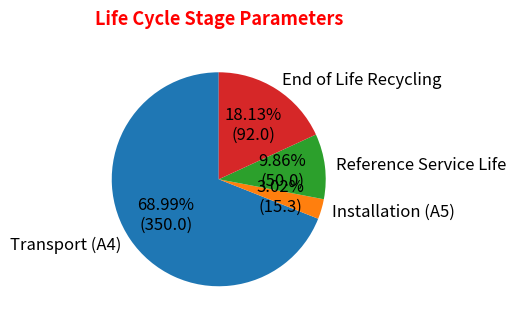

To the nearest percent, what is the average slice percentage?

25%